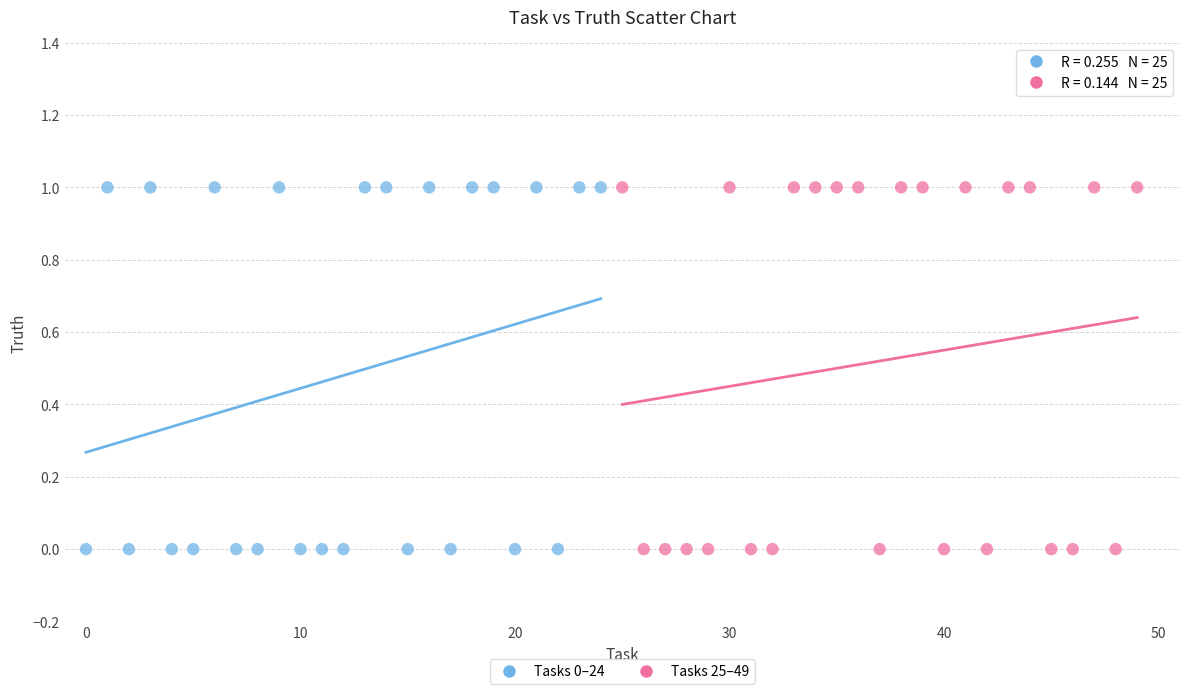

What are all the series names shown in the legend?

Tasks 0–24, Tasks 25–49